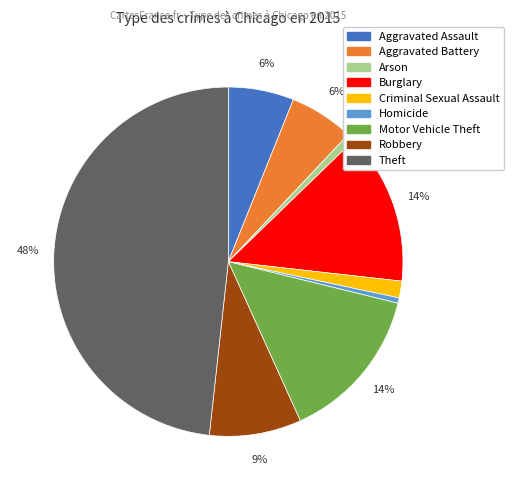

To the nearest percent, what is the average slice percentage?

11%